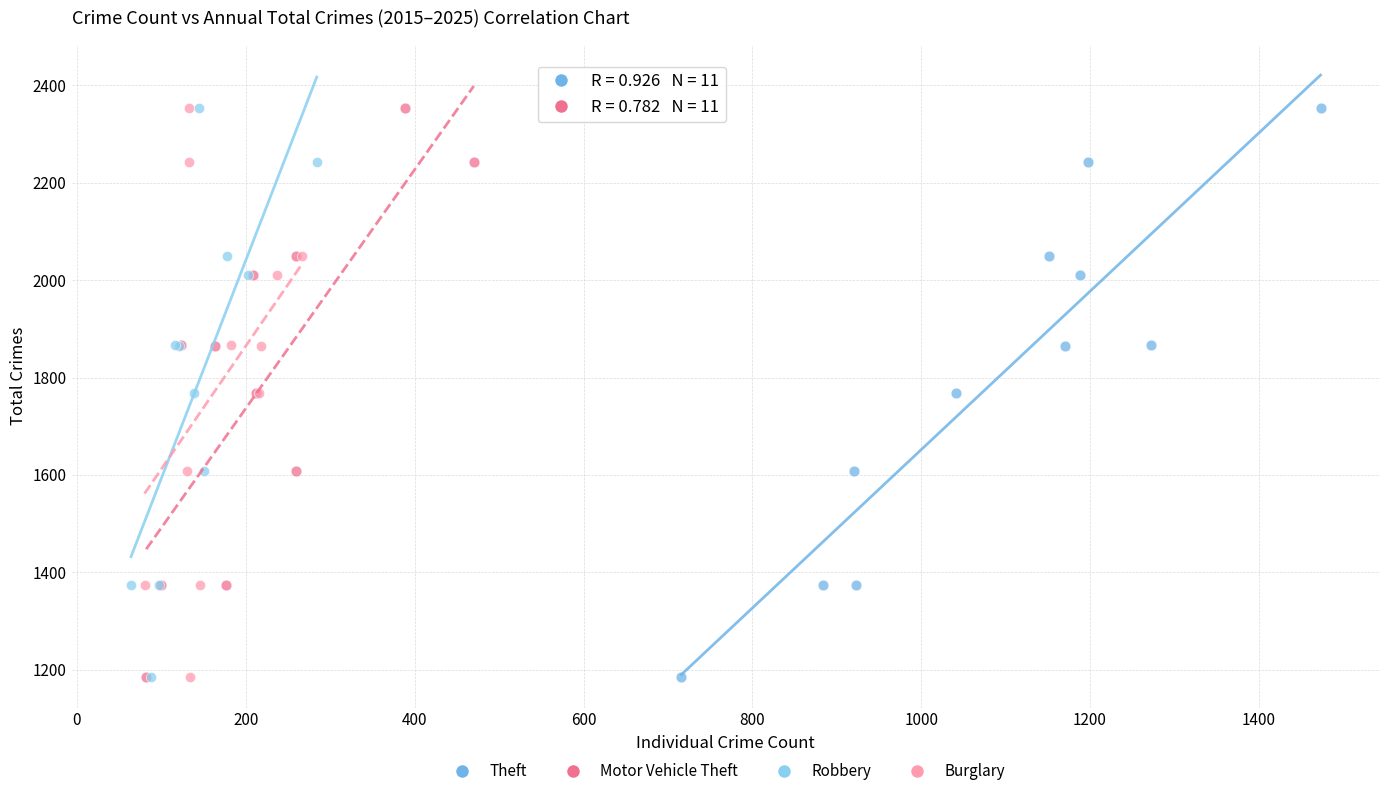

What are all the series names shown in the legend?

Theft, Motor Vehicle Theft, Robbery, Burglary